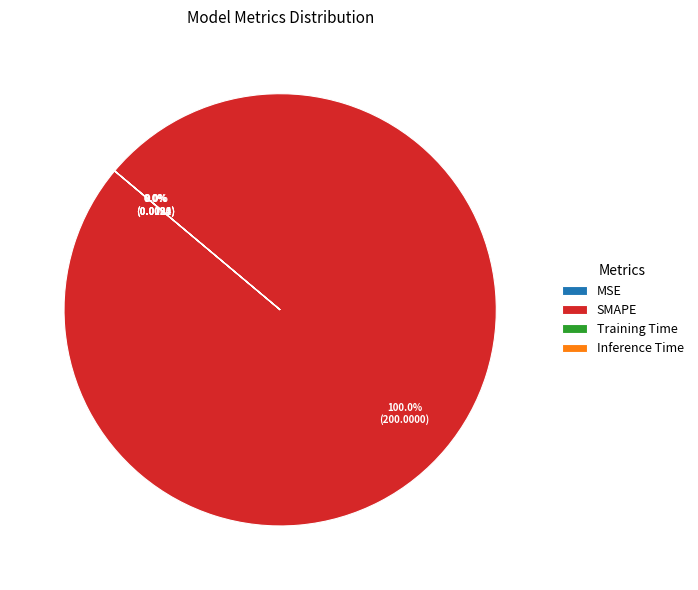

What portion of the pie excludes Inference Time?

100.0%